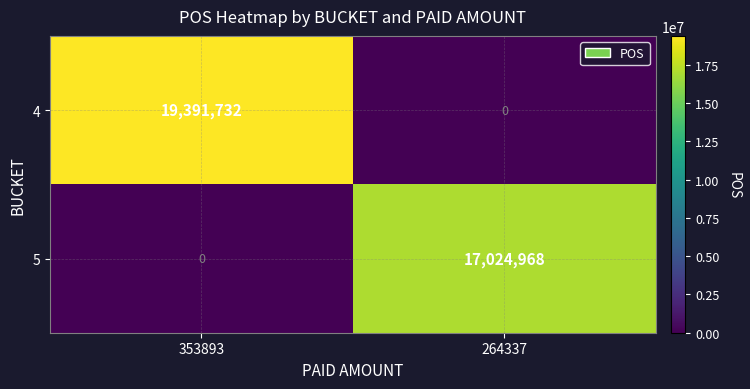

What is the sum of the 4 values at 353893 and 264337?

19391732